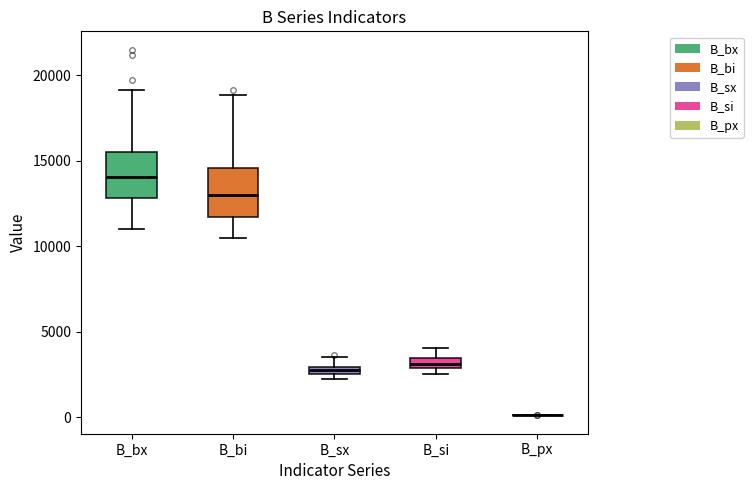

Where does the lower whisker of the box for B_bx end on the y-axis? The values are not printed on the chart, so give them approximately, as read against the axis.

11000